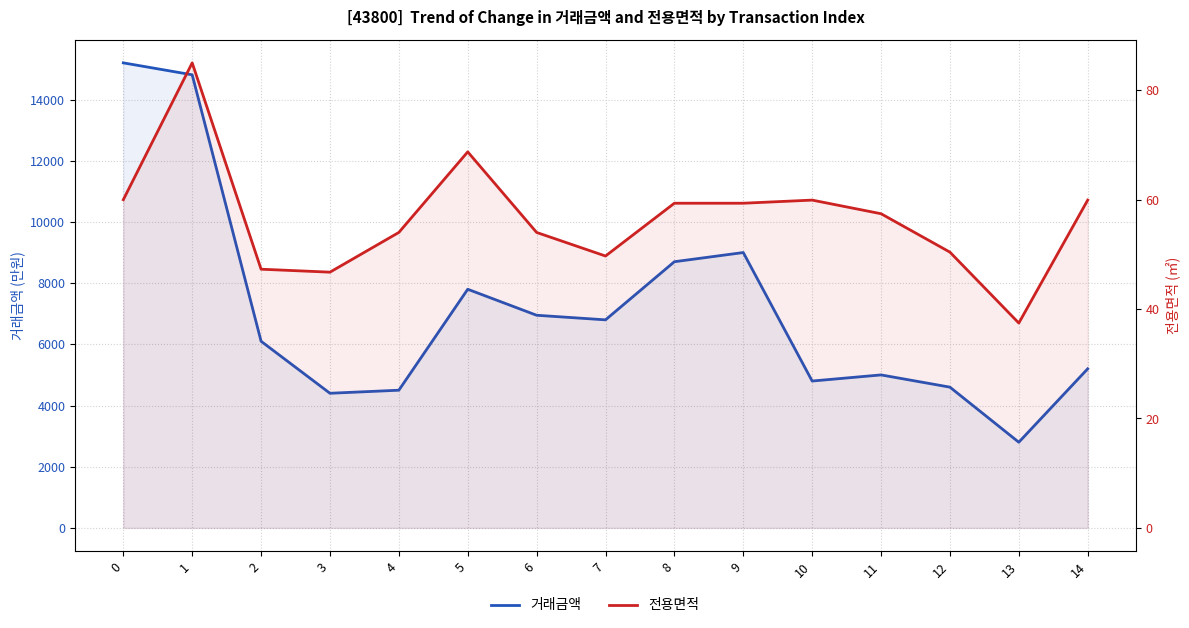

In 전용면적, how many points are higher than both neighbors (excluding endpoints)?

3